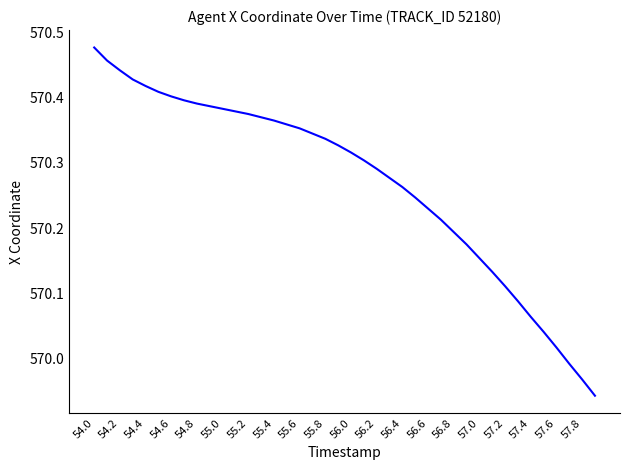

What is the difference between the maximum and minimum values?

0.5